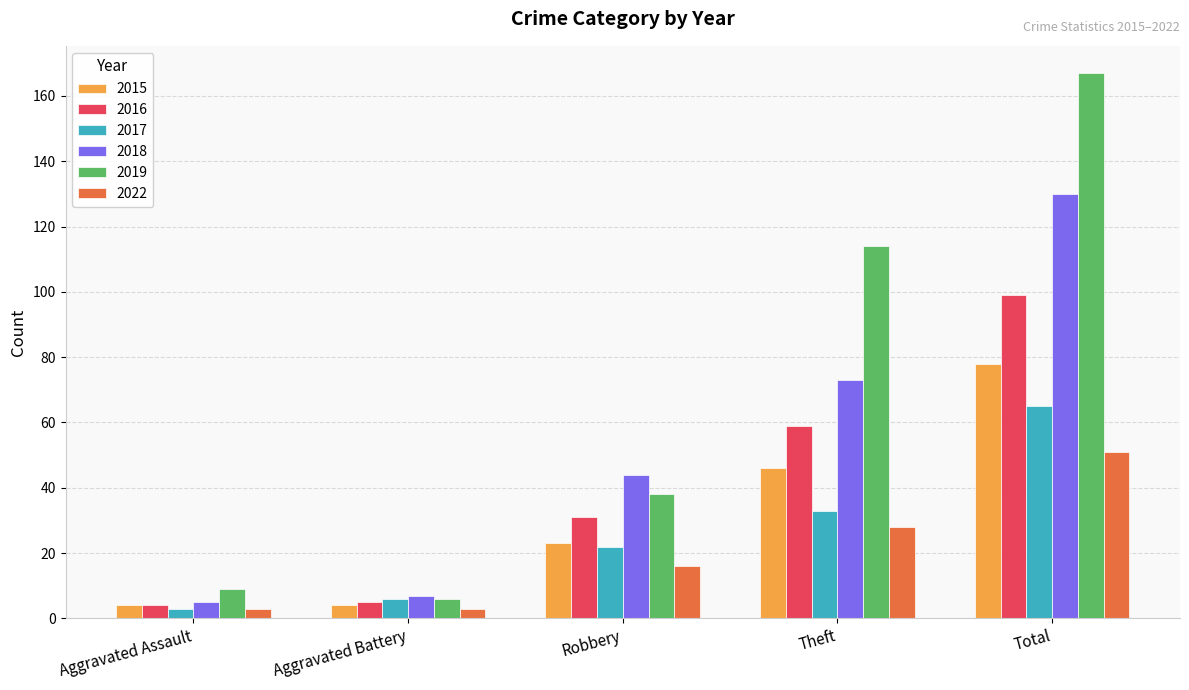

At which label does 2016 reach its peak?

Total